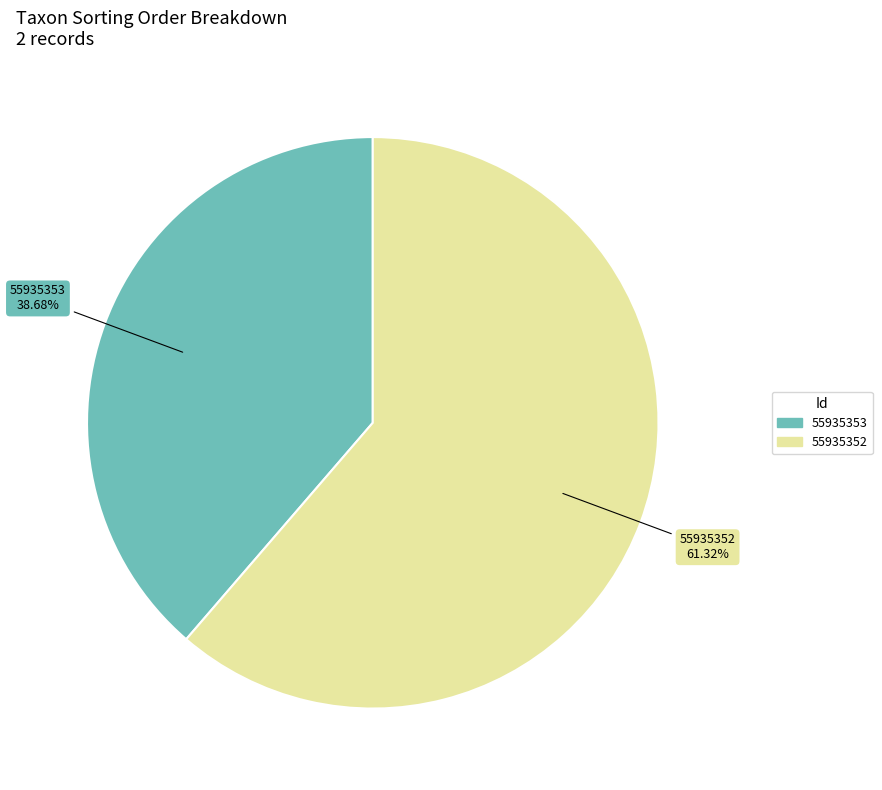

Which category accounts for the majority?

55935352